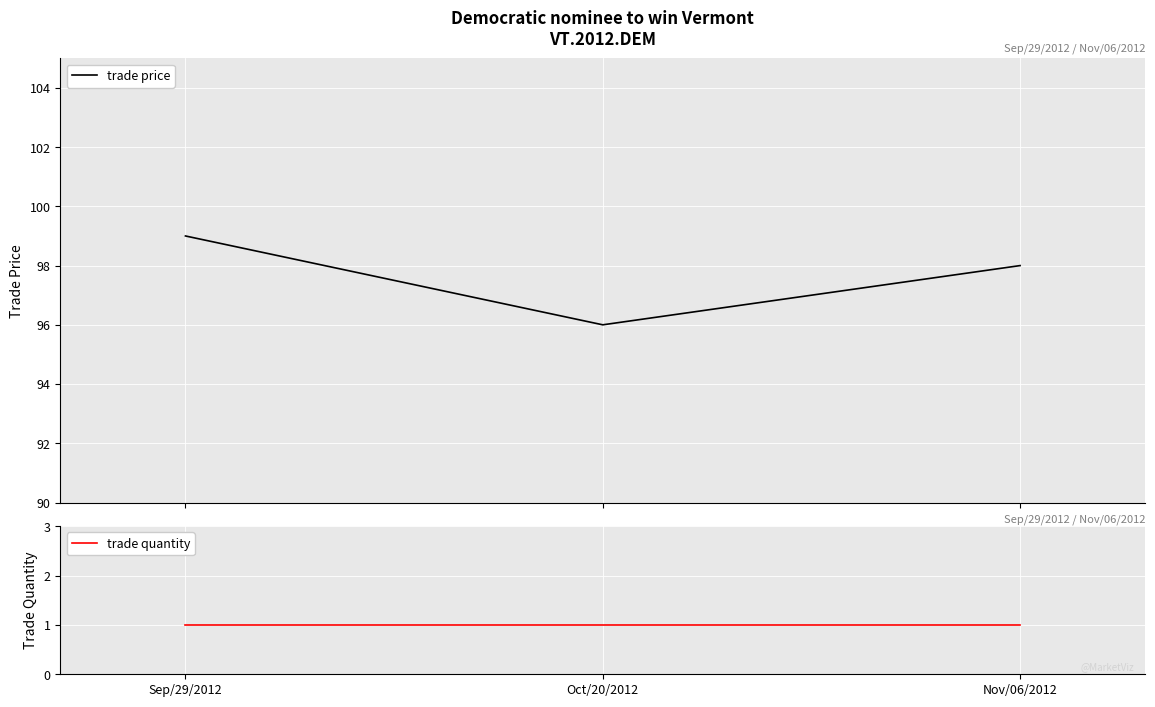

Which series has the widest spread of values?

trade price